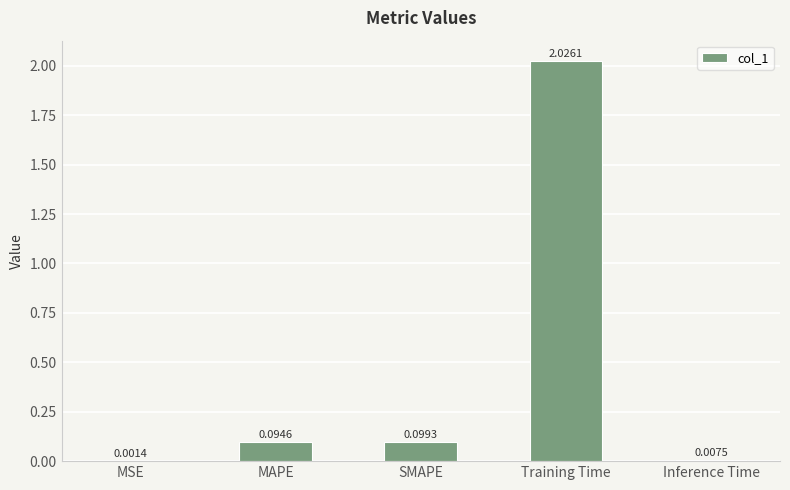

At which label is the value closest to 1?

SMAPE